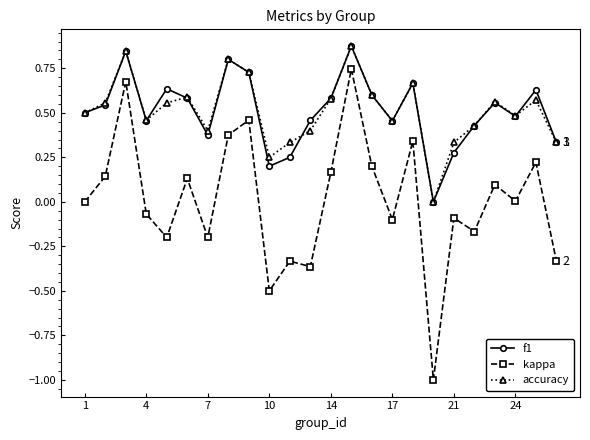

True or false: f1 has more than 0 interior local peaks.

True